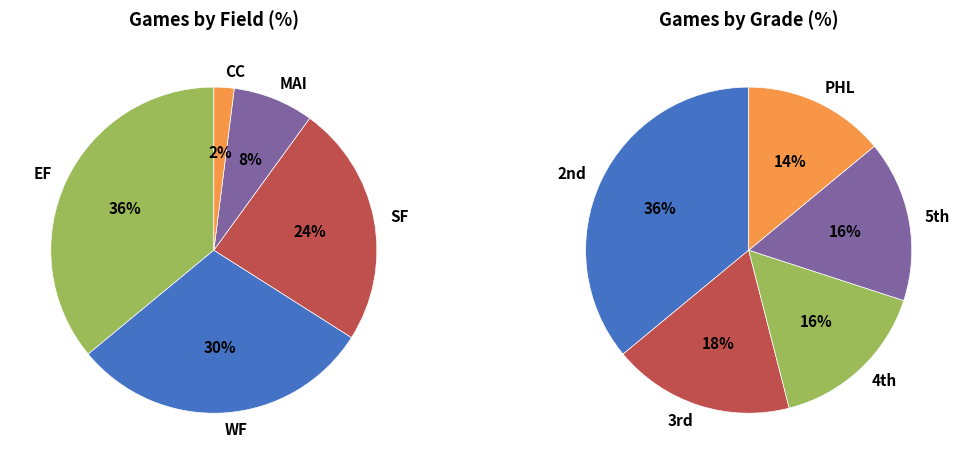

How many slices are in this pie chart?

5